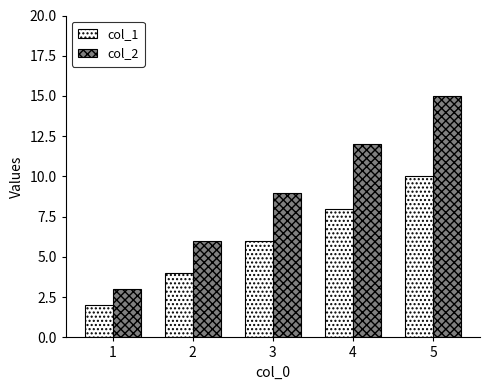

Reading left to right, transcribe all the data shown in this chart.

col_1: 2	4	6	8	10
col_2: 3	6	9	12	15